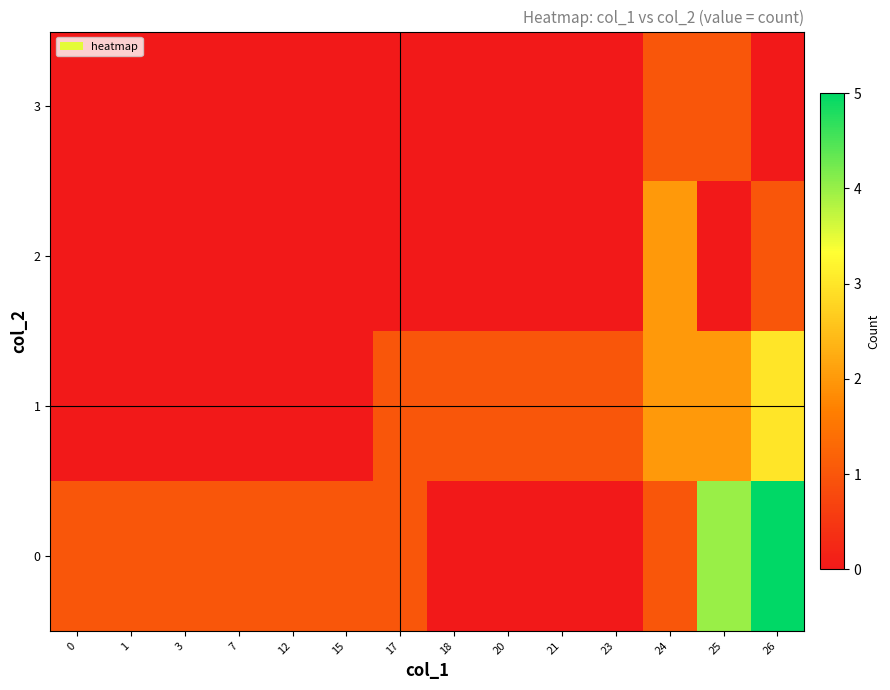

Which series has the largest range (max minus min)?

row_0